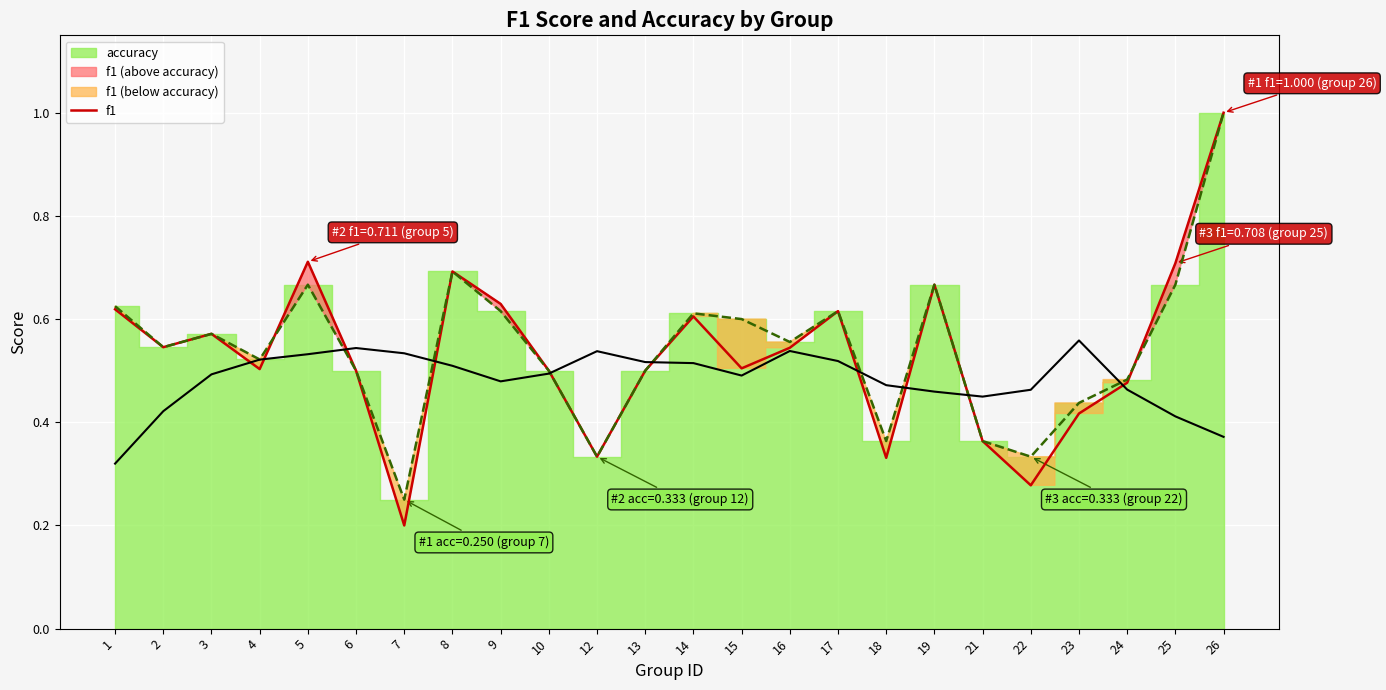

List the labels in order of accuracy value, smallest first.

7, 12, 22, 18, 21, 23, 24, 6, 10, 13, 4, 2, 16, 3, 15, 14, 9, 17, 1, 5, 19, 25, 8, 26